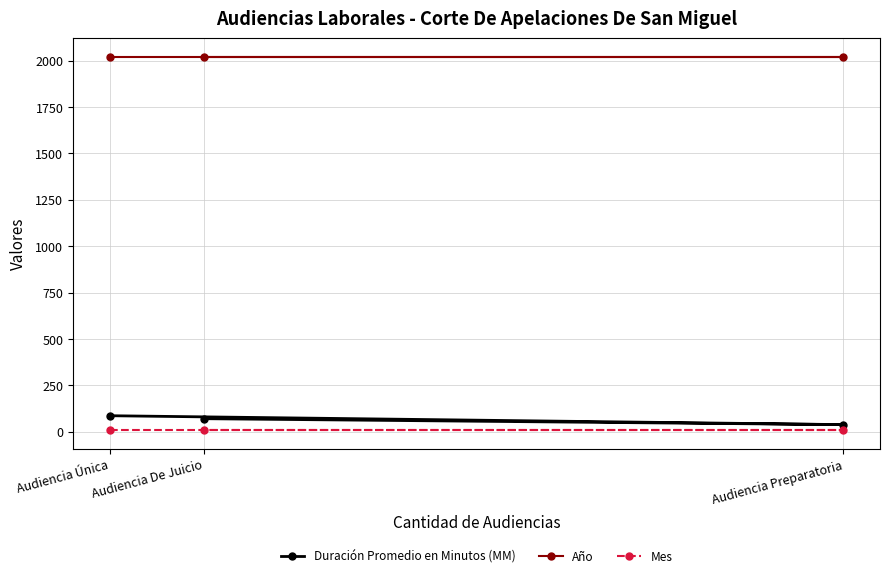

Rank the series at Audiencia De Juicio from highest to lowest value.

Año, Duración Promedio en Minutos (MM), Mes